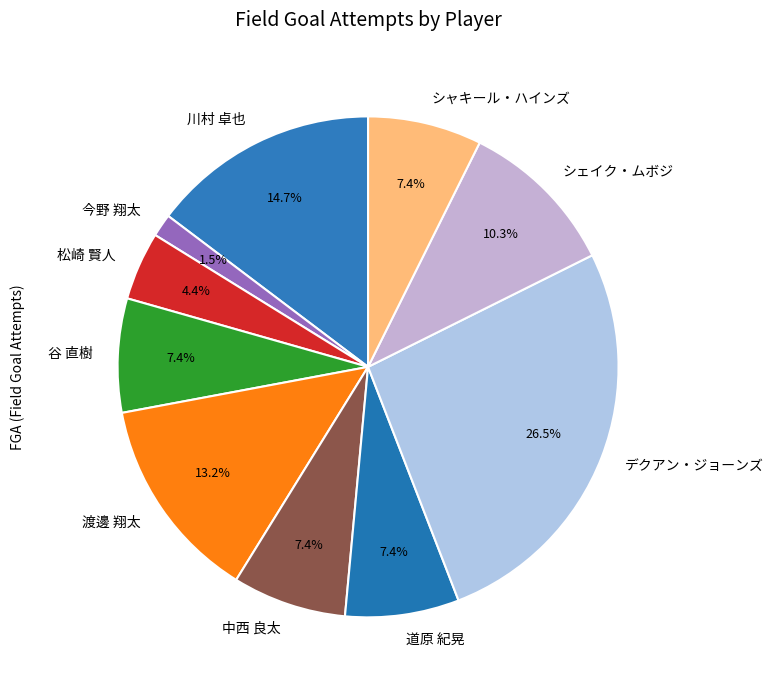

To the nearest percent, what is the combined percentage of デクアン・ジョーンズ and 今野 翔太?

28%